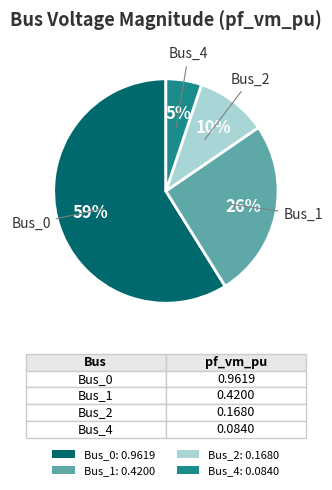

Does any single category account for the majority?

Yes